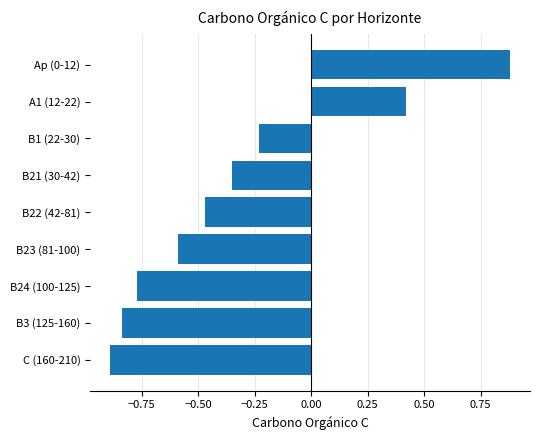

Are the bars grouped side by side (vs. stacked)?

No